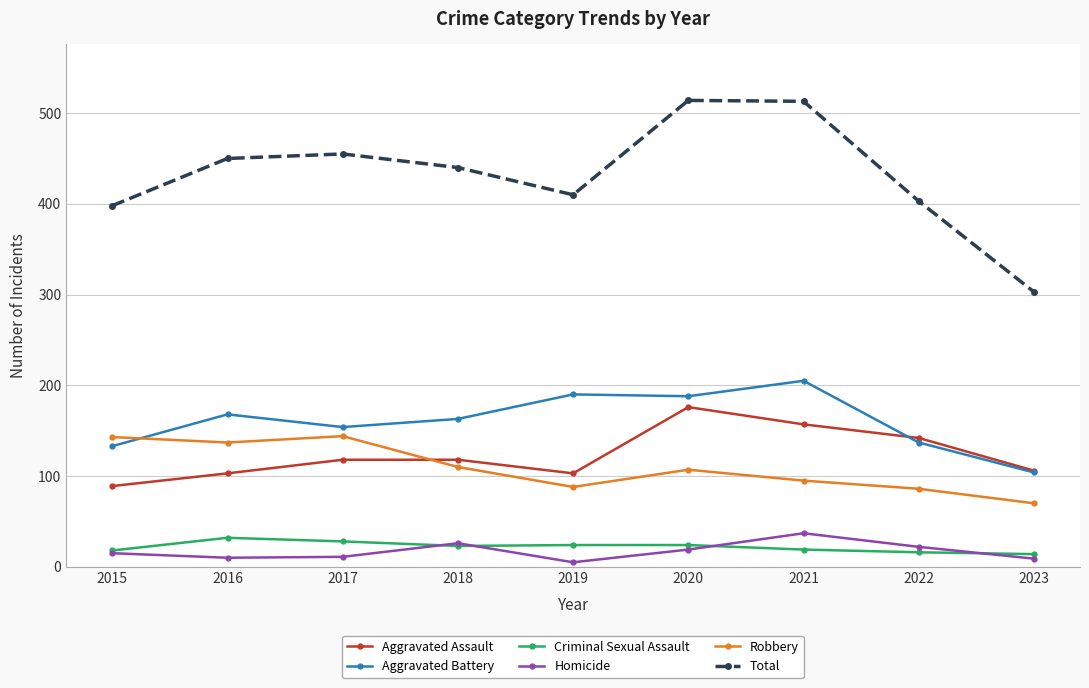

How many interior local valleys does the Robbery series have?

2